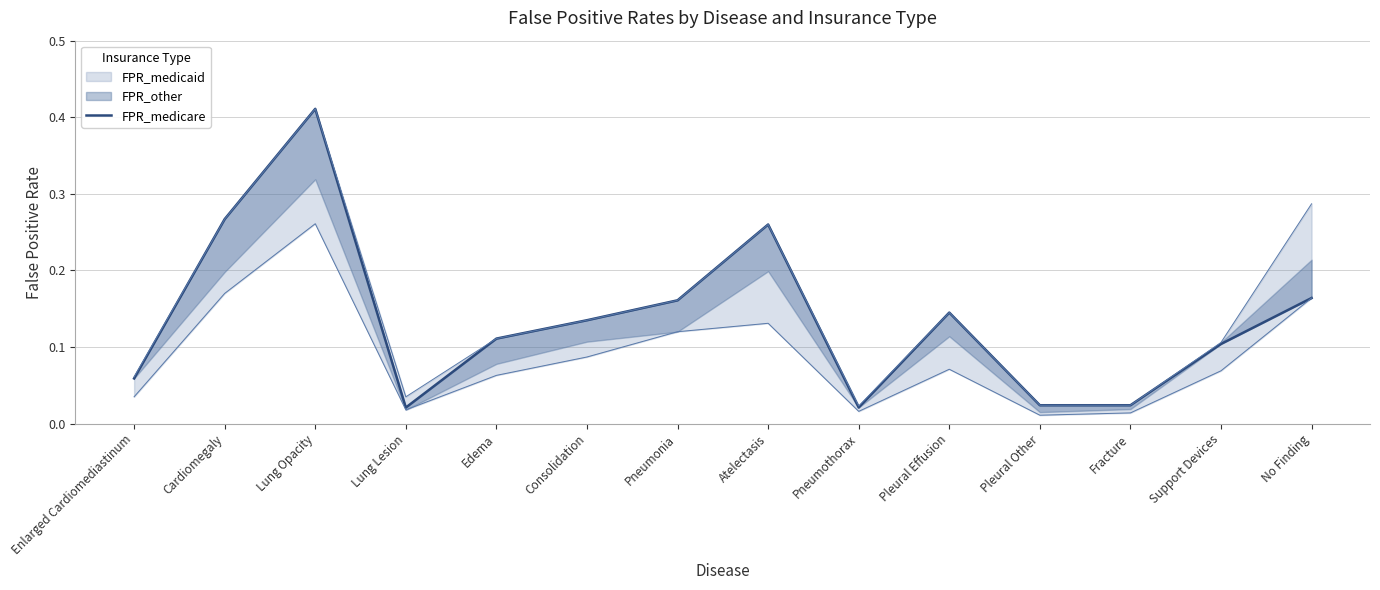

Reading right to left, transcribe all the data shown in this chart.

0.2	0.1	0.0	0.0	0.1	0.0	0.3	0.2	0.1	0.1	0.0	0.4	0.3	0.1